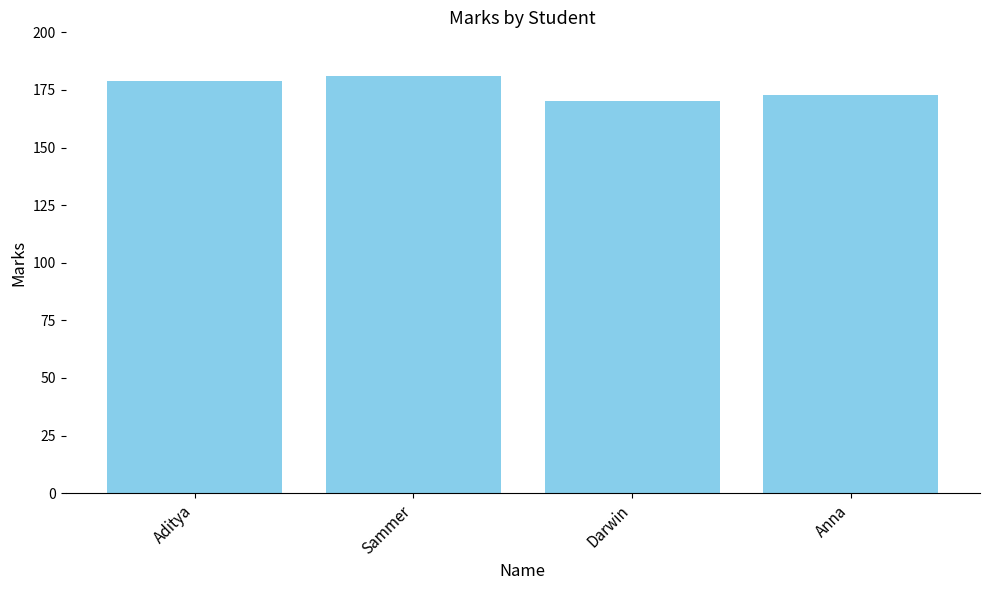

What is the sum of the values at Darwin and Anna?

343